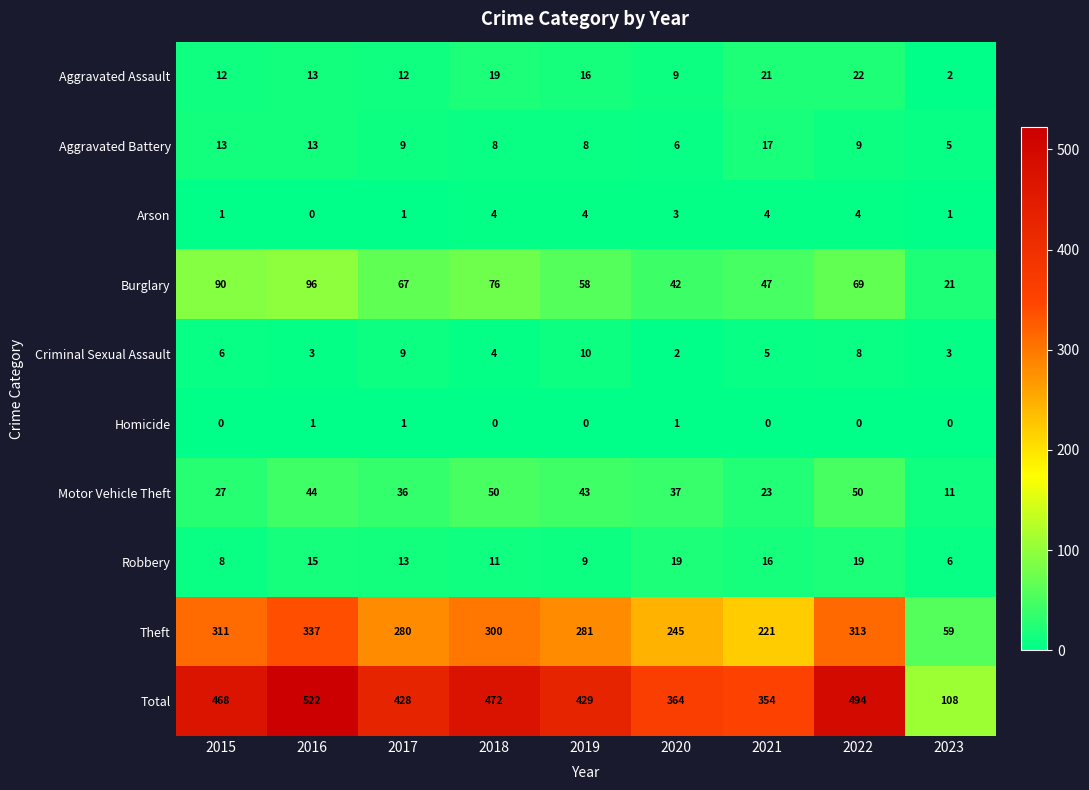

What is the difference between the maximum and second lowest values in the Criminal Sexual Assault series?

7